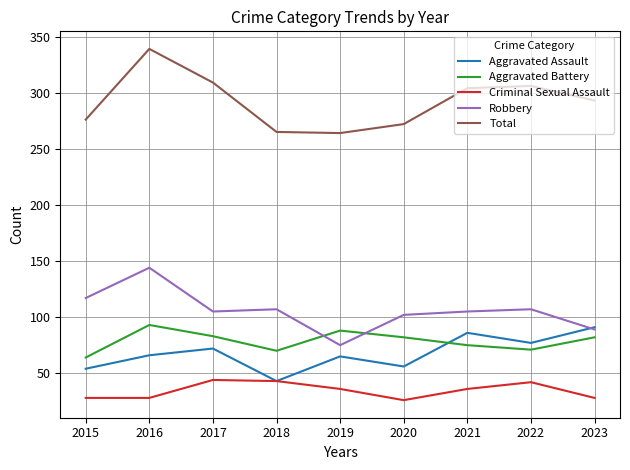

Where do Robbery and Aggravated Assault first cross each other?

2022 and 2023